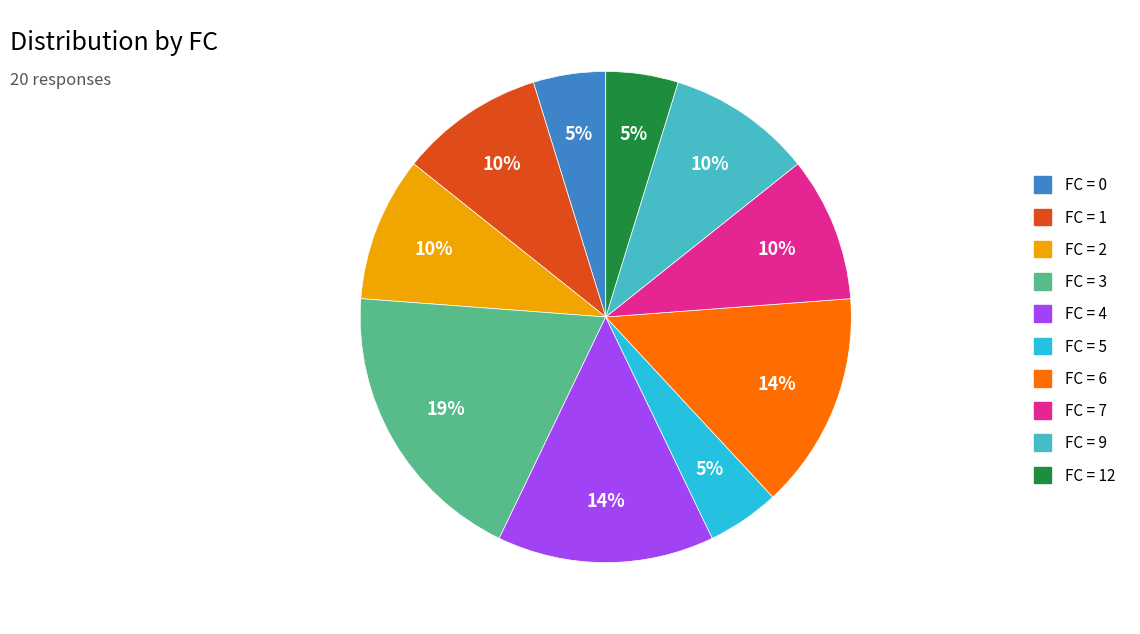

To the nearest percent, what is the difference between the FC = 5 and FC = 3 slice percentages?

14%